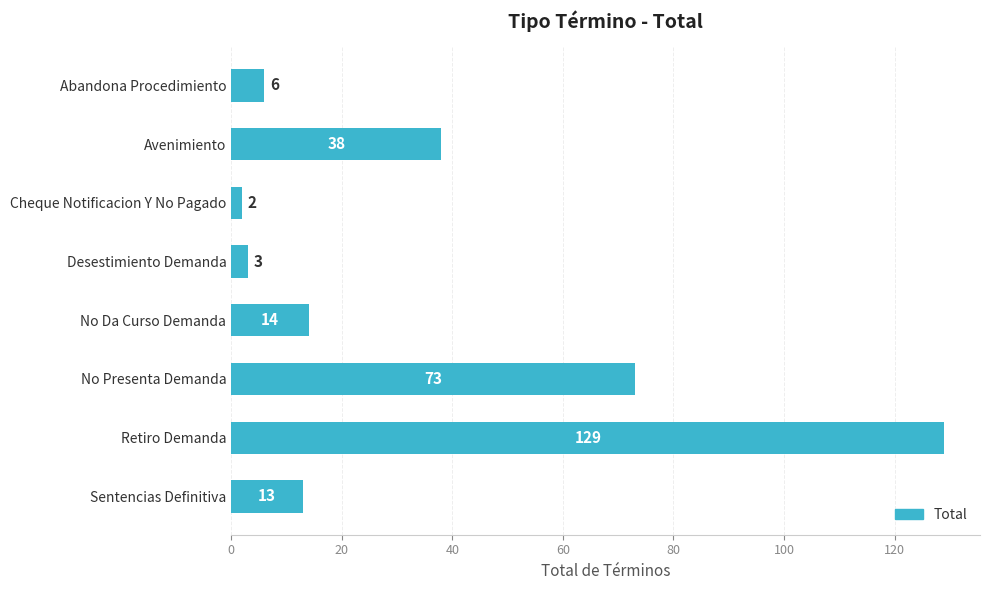

Does the chart contain any negative values?

No